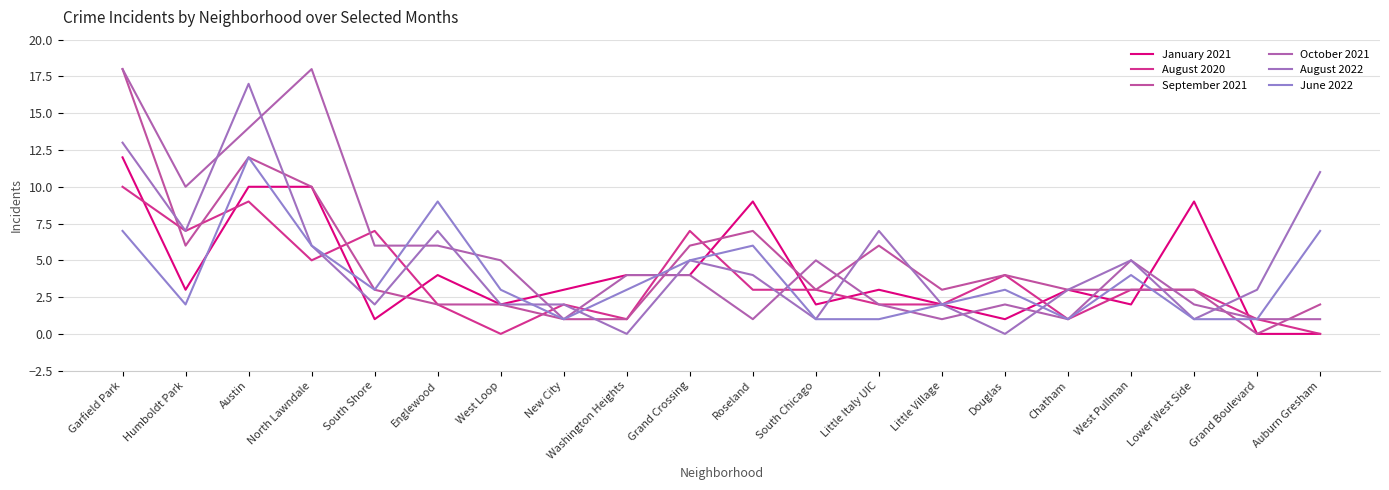

True or false: August 2020 and June 2022 cross at least once.

True